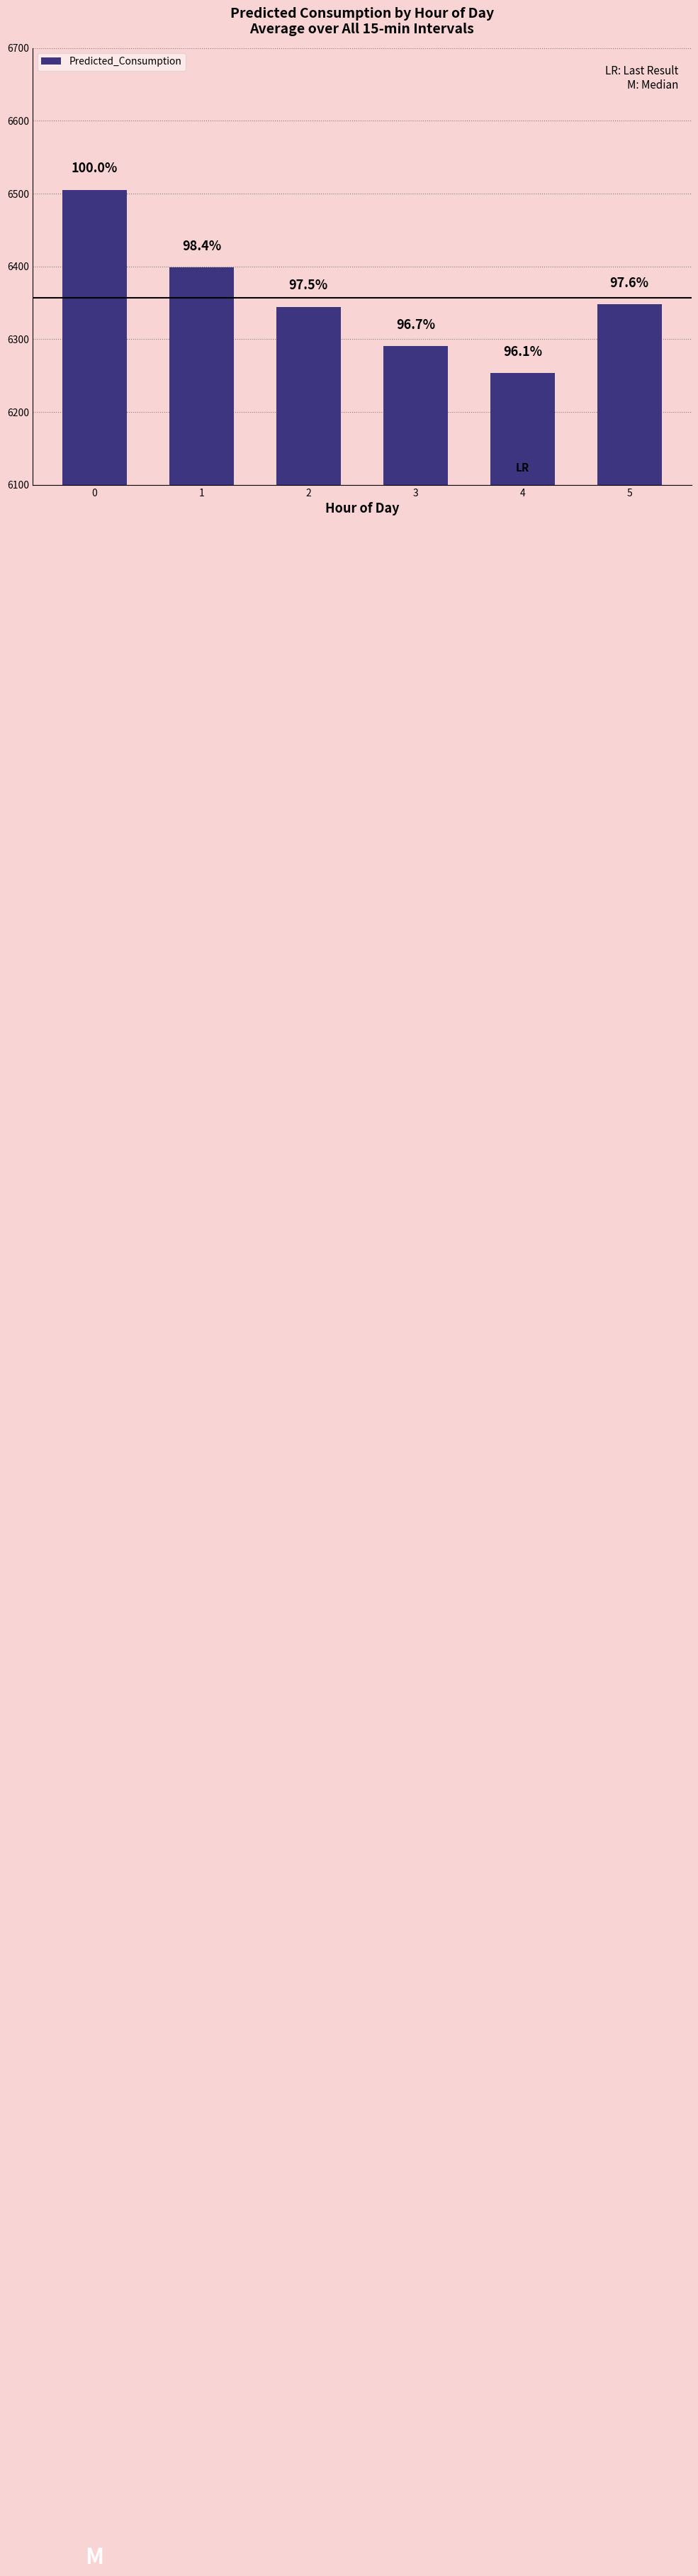

What is the ratio of the value at 3 to the value at 1?

1.0